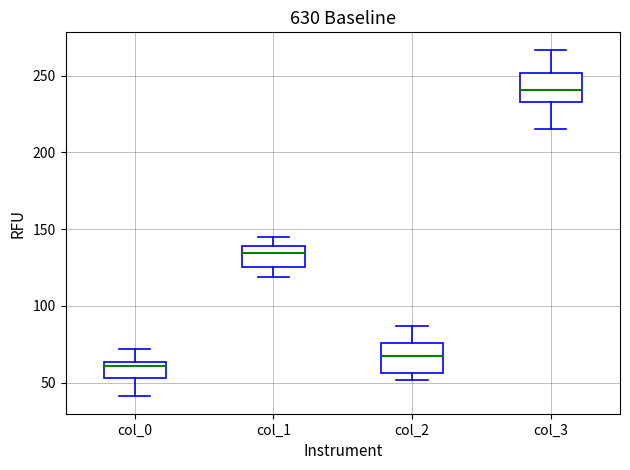

Which box has the highest median line?

col_3